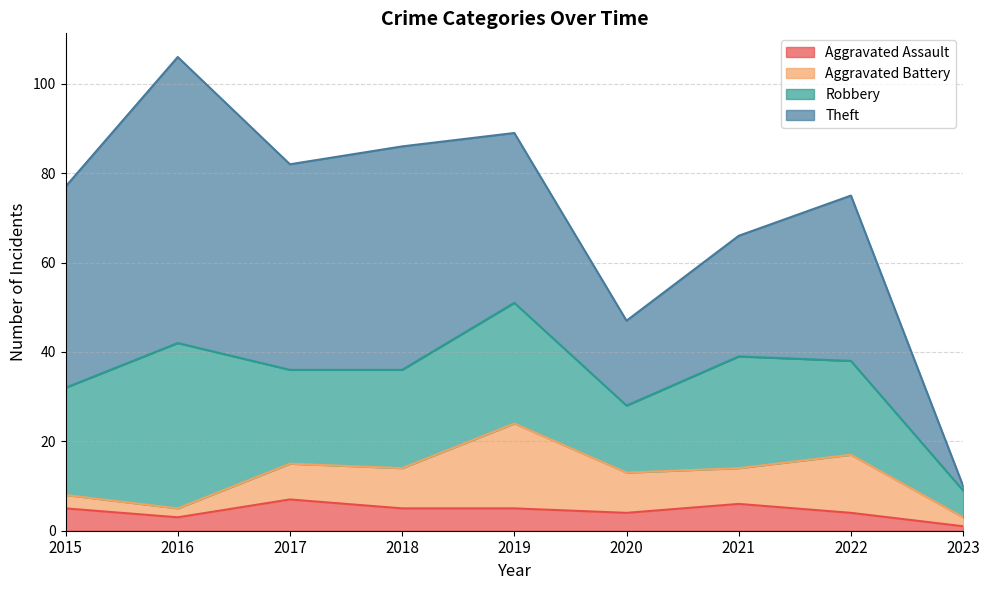

At how many categories does at least one series exceed 52?

1